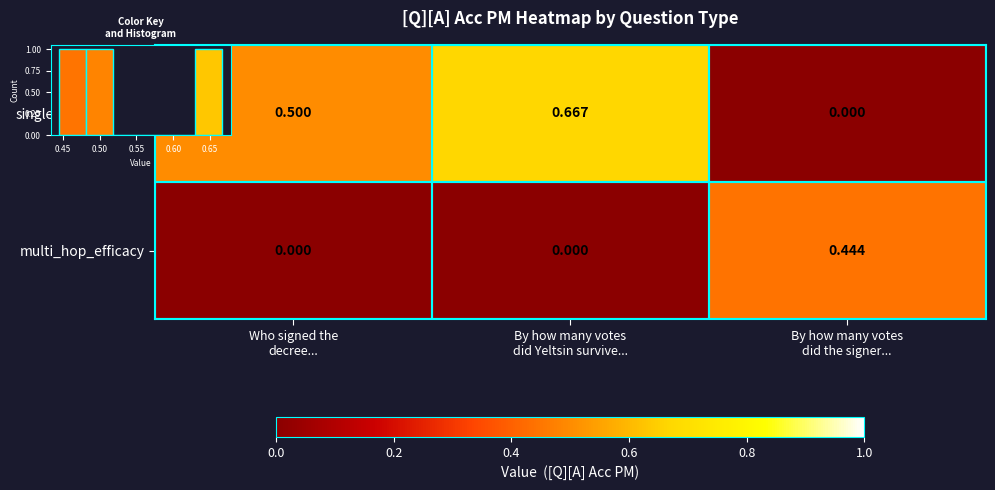

Rank the series at Who signed the decree... from highest to lowest value.

single_hop_efficacy, multi_hop_efficacy